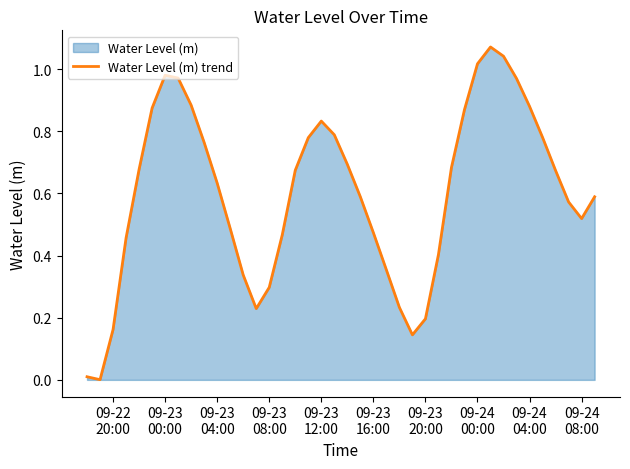

Reading left to right, what are all the values shown in this chart?

0.0	0.0	0.2	0.5	0.7	0.9	1.0	1.0	0.9	0.8	0.6	0.5	0.3	0.2	0.3	0.5	0.7	0.8	0.8	0.8	0.7	0.6	0.5	0.4	0.2	0.1	0.2	0.4	0.7	0.9	1.0	1.1	1.0	1.0	0.9	0.8	0.7	0.6	0.5	0.6